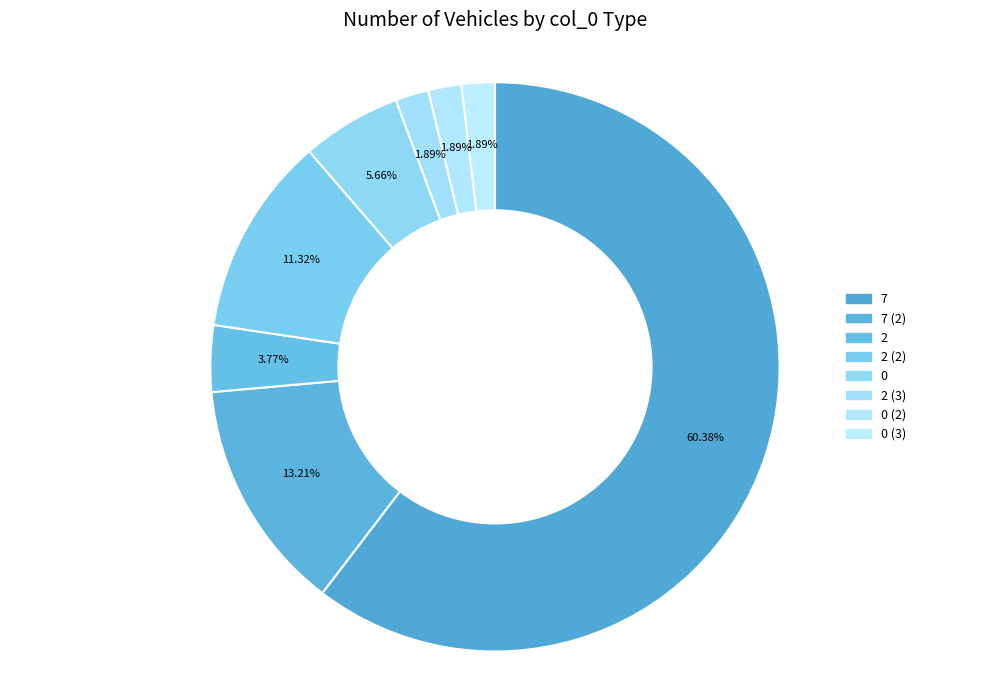

Which slice represents more than half of the pie?

7